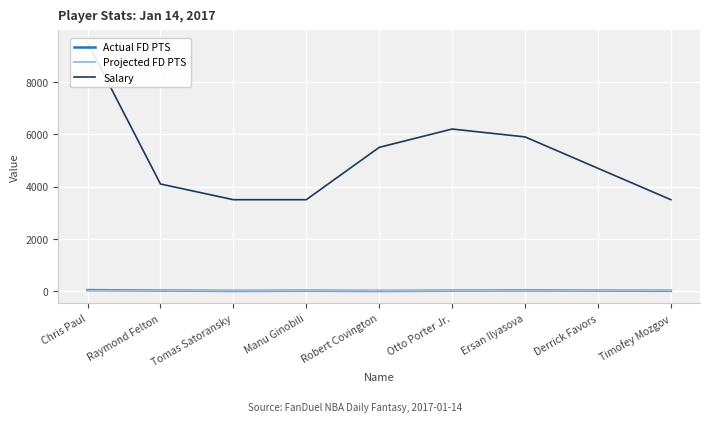

Reading left to right, list all the values displayed in this chart.

Actual FD PTS: 45.5	25.4	13.8	19.9	12.3	20.7	29.9	22.7	17.0
Projected FD PTS: 25.6	25.6	23.8	23.8	22.8	22.8	24.8	24.8	28.5
Salary: 9500.0	4100.0	3500.0	3500.0	5500.0	6200.0	5900.0	4700.0	3500.0